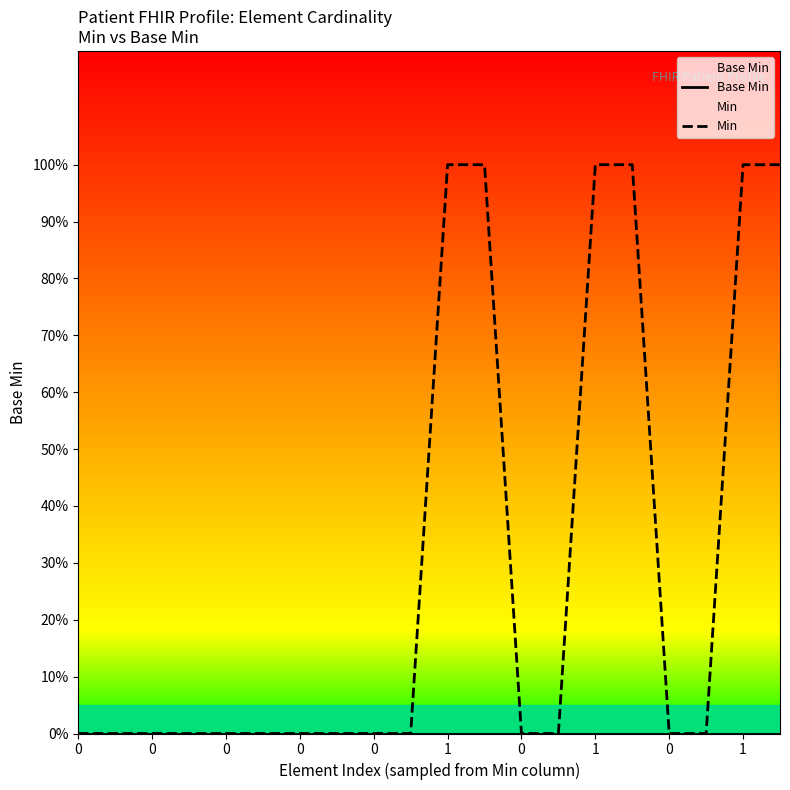

Which series has the largest total across all categories?

Min